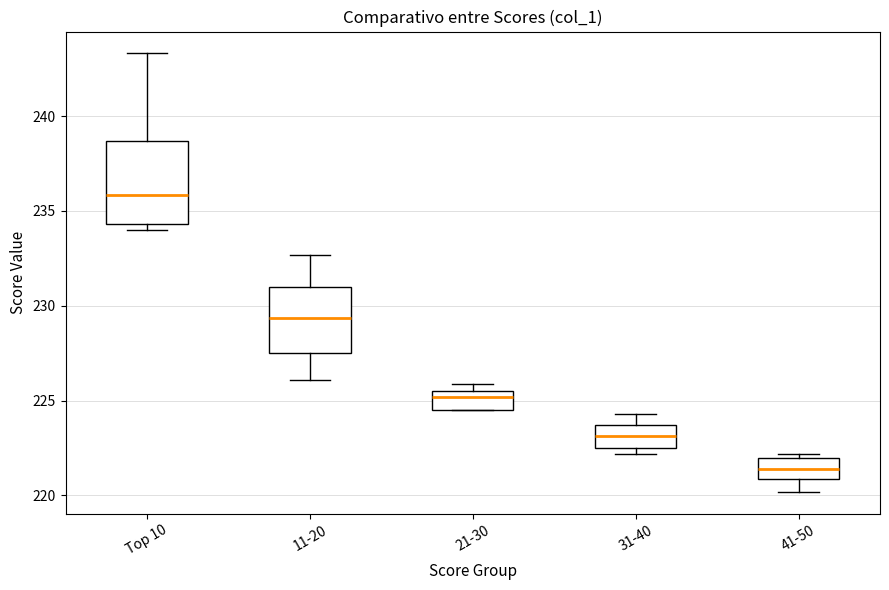

Reading left to right, transcribe this box plot: for each box, give where its median line is, the range the box spans, and where its two whiskers end, as read against the y-axis. The values are not printed on the chart, so give them approximately, as read against the axis.

Top 10: median 236.0, box 234.5 to 238.5, whiskers 234.0 to 243.5
11-20: median 229.5, box 227.5 to 231.0, whiskers 226.0 to 232.5
21-30: median 225.0, box 224.5 to 225.5, whiskers 224.5 to 226.0
31-40: median 223.0, box 222.5 to 223.5, whiskers 222.0 to 224.5
41-50: median 221.5, box 221.0 to 222.0, whiskers 220.0 to 222.0 (just above the box's upper edge)